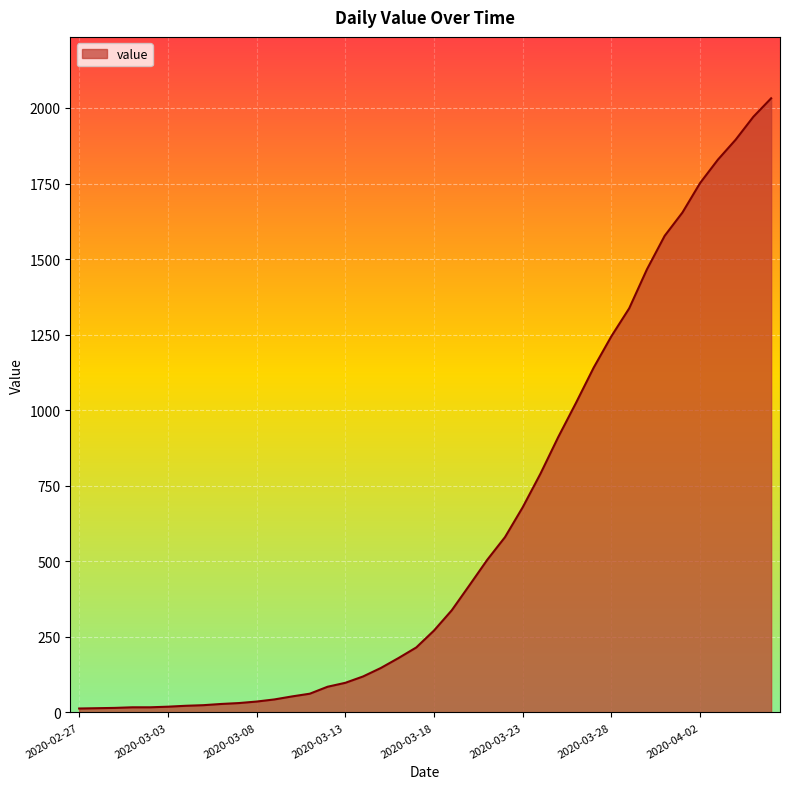

What is the maximum value shown in the chart?

2032